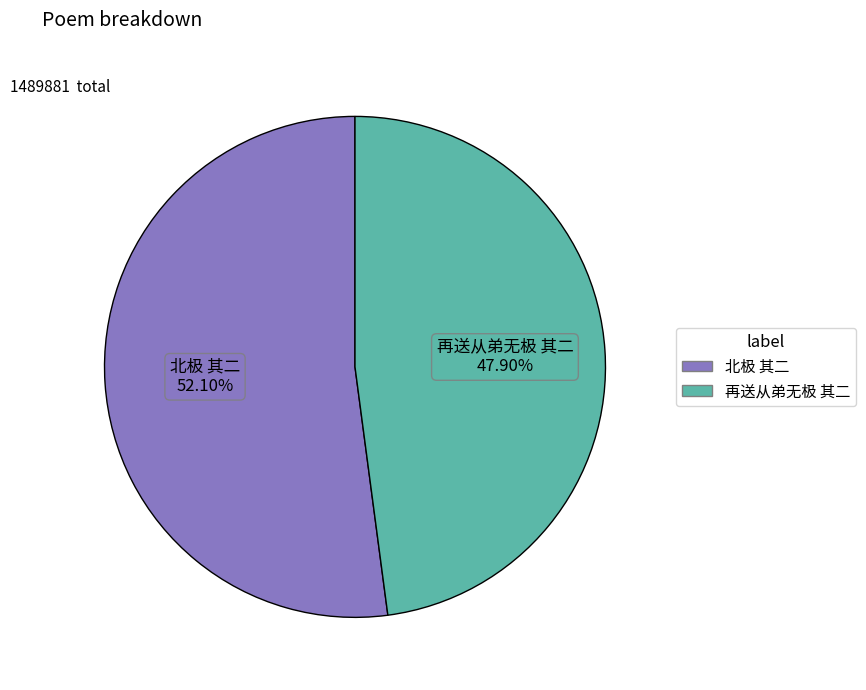

Which slice represents more than half of the pie?

北极 其二